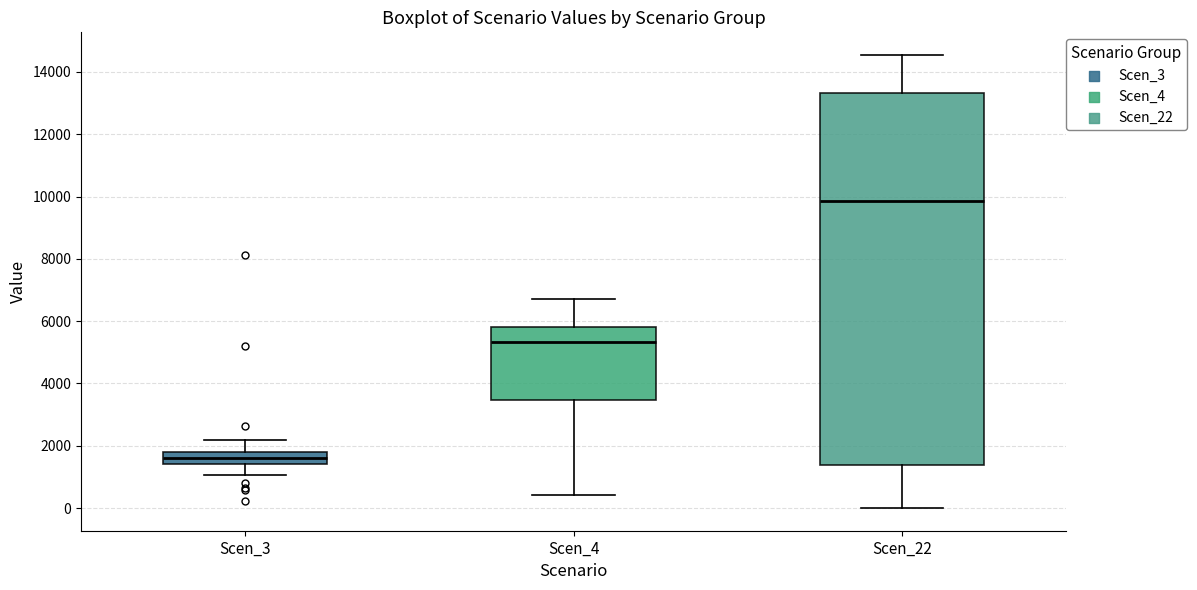

Which box is the tallest, from its lower edge to its upper edge?

Scen_22